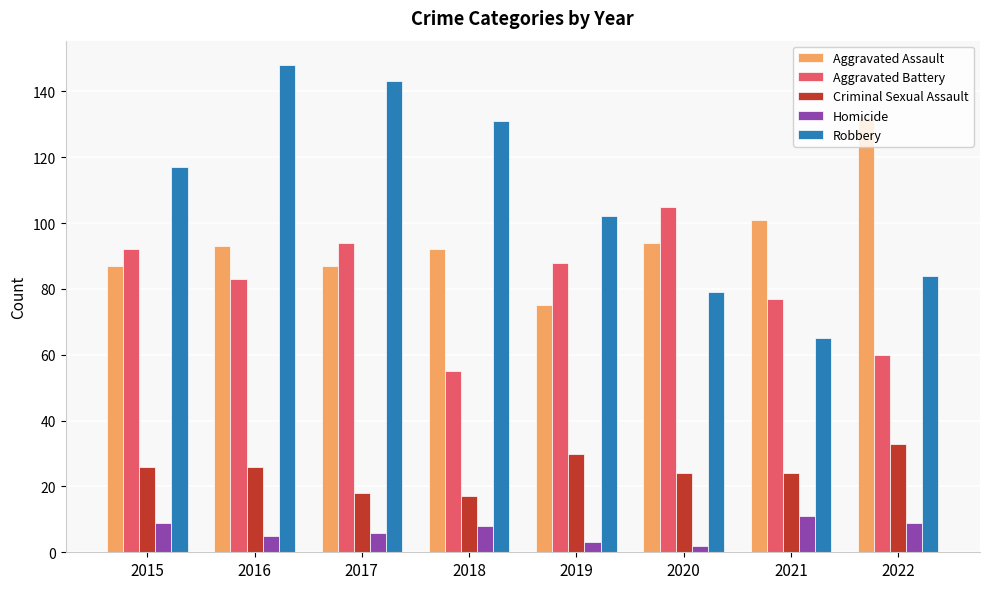

True or false: Robbery has a value of 99 at 2021.

False